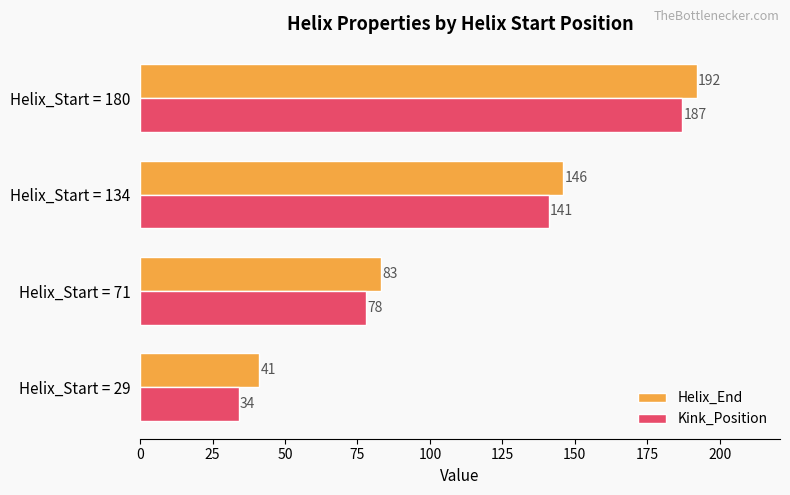

What is the approximate value of Helix_End at Helix_Start = 180?

192